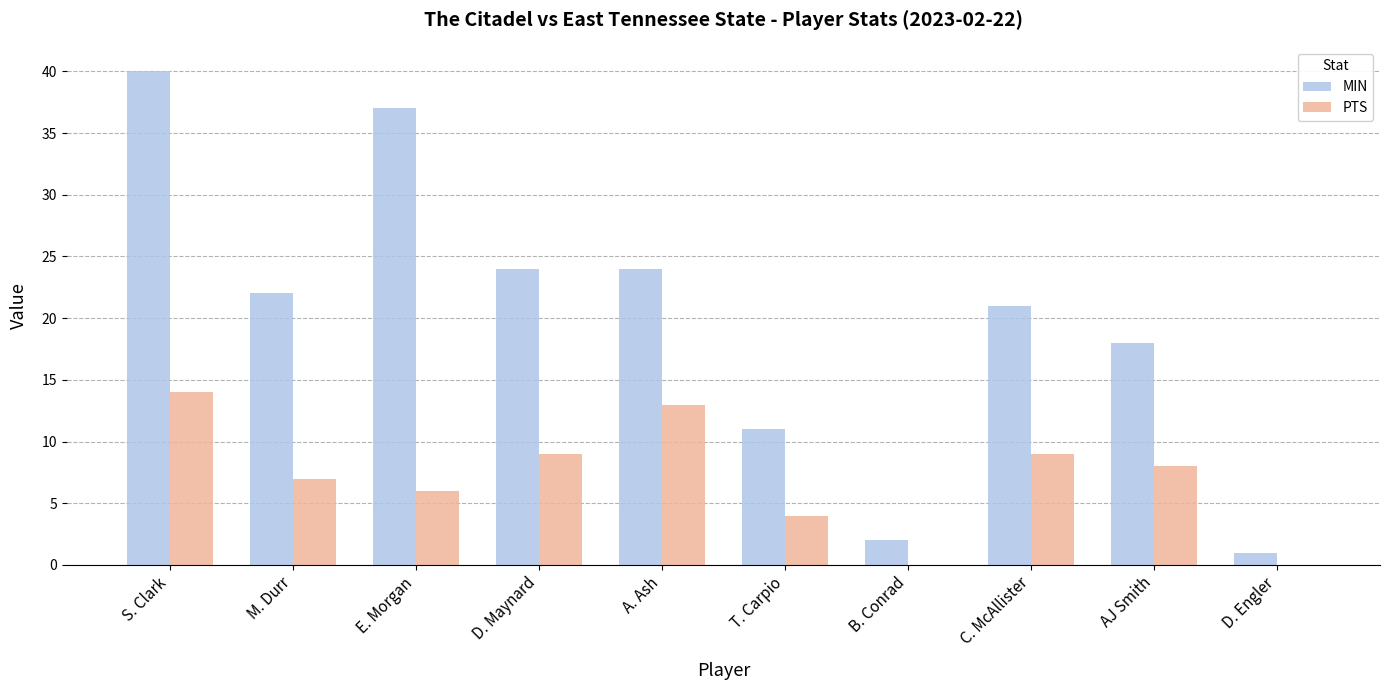

The value of MIN at B. Conrad is 2. True or false?

True